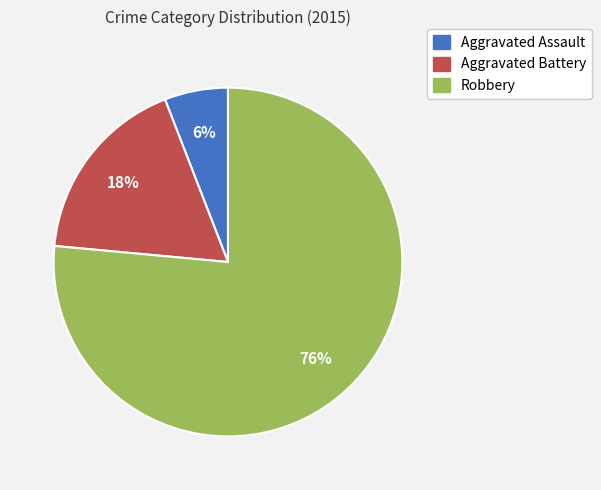

To the nearest percent, what portion does Aggravated Assault represent?

6%